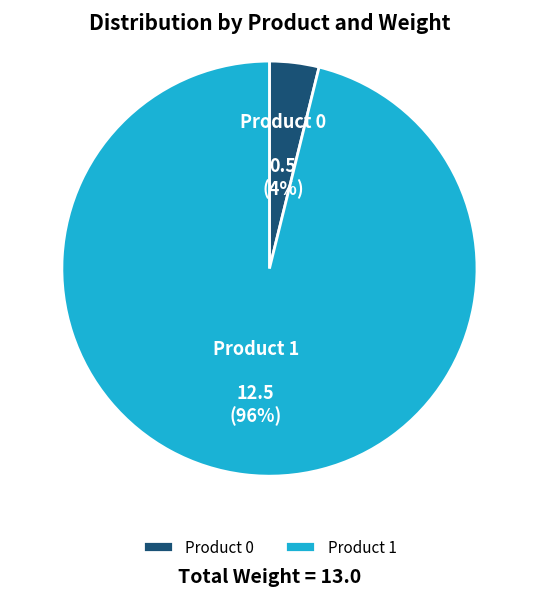

What percentage is the Product 0 slice, to the nearest percent?

4%